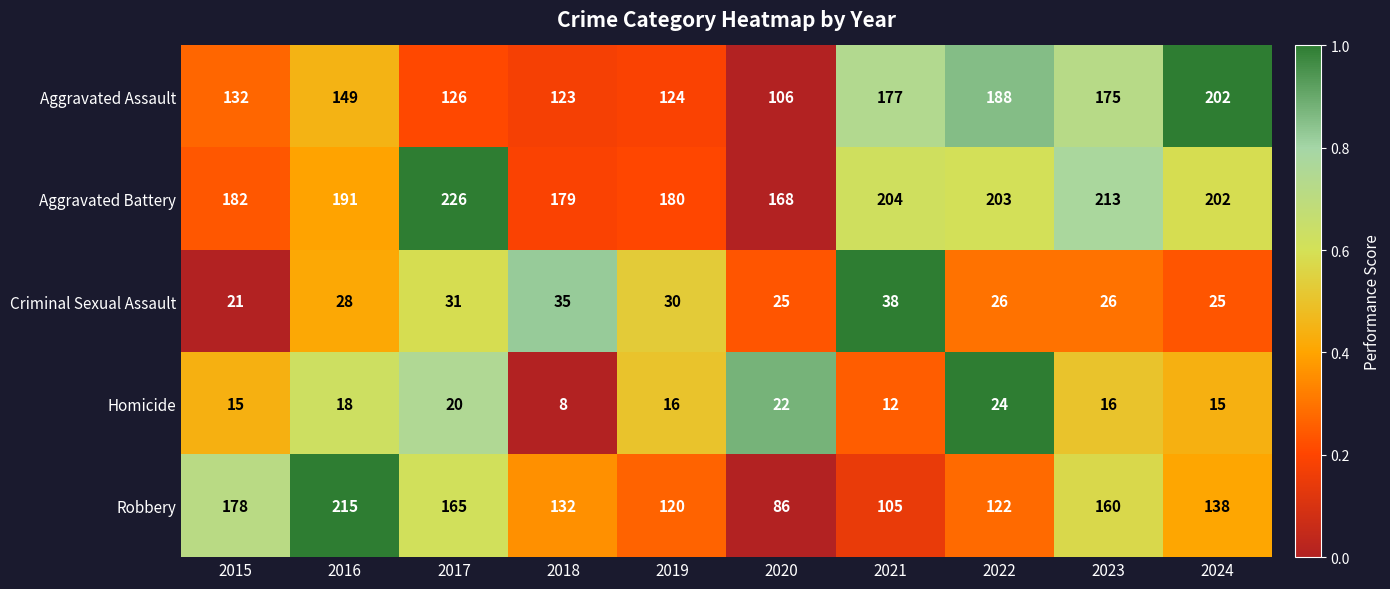

What is the greatest value displayed?

226